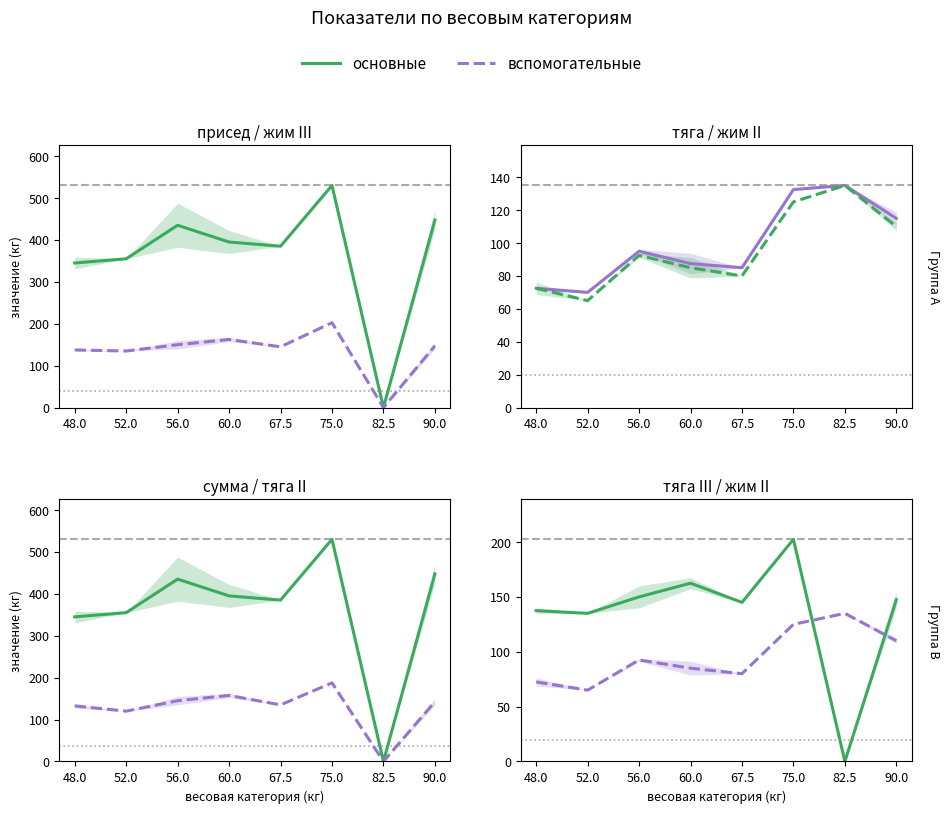

Reading right to left, extract all data points from this chart.

сумма троеб.: 447.5	0.0	530.0	385.0	395.0	435.0	355.0	345.0
тяга III: 147.5	0.0	202.5	145.0	162.5	150.0	135.0	137.5
жим III: 115.0	135.0	132.5	85.0	87.5	95.0	70.0	72.5
жим II: 110.0	135.0	125.0	80.0	85.0	92.5	65.0	72.5
тяга II: 142.5	0.0	187.5	135.0	157.5	145.0	120.0	132.5